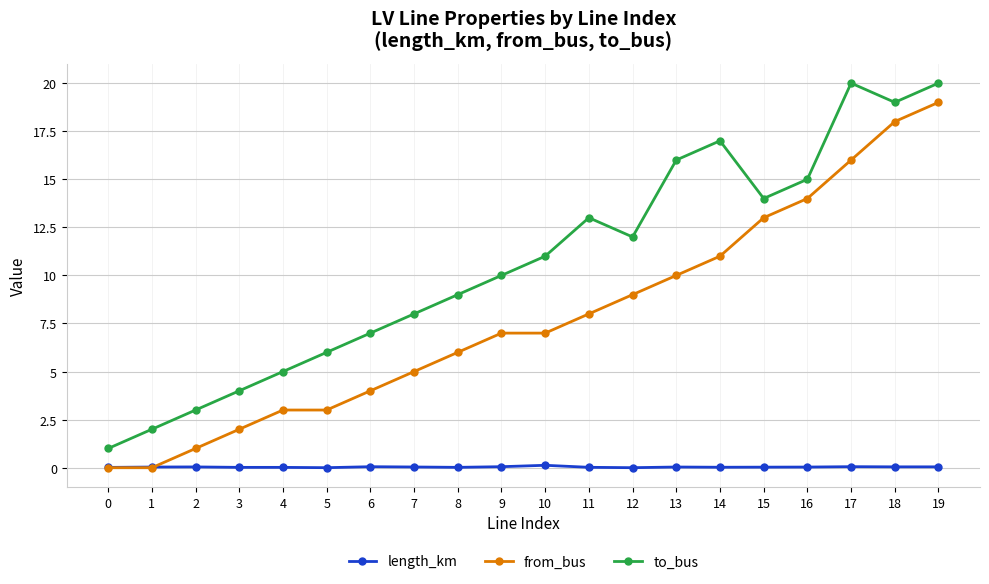

Which series ends up on top after the final intersection of length_km and from_bus?

from_bus